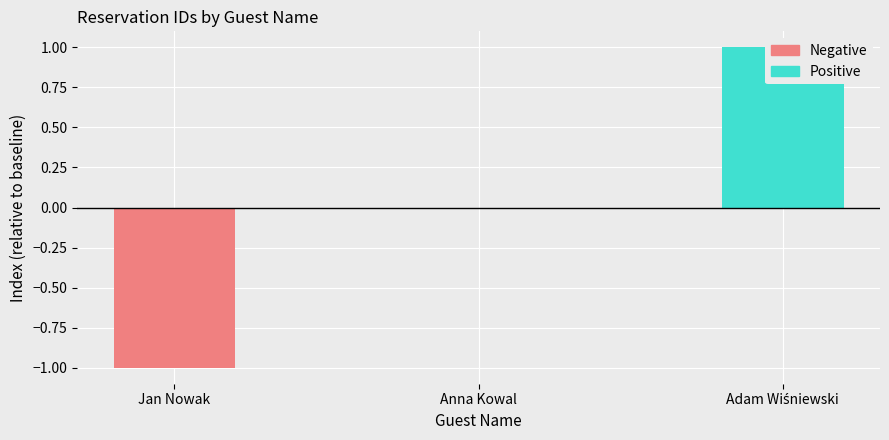

What is the difference between the second highest and minimum values in the Negative series?

1